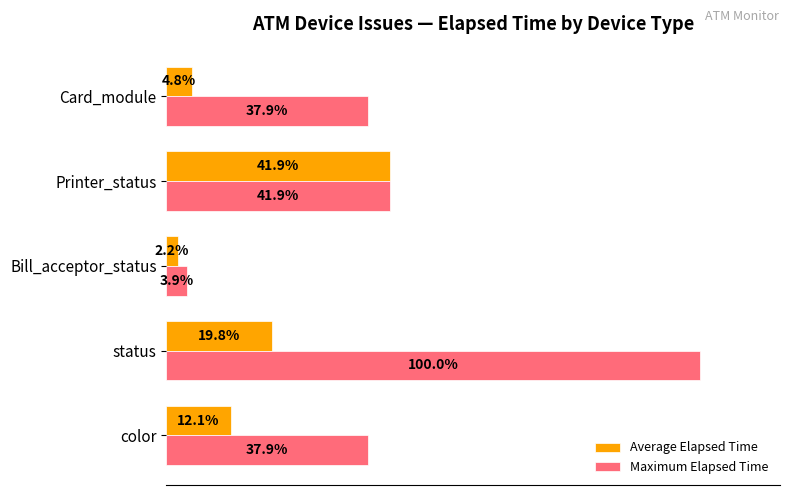

Rank the series by their maximum value, from highest to lowest.

Maximum Elapsed Time, Average Elapsed Time